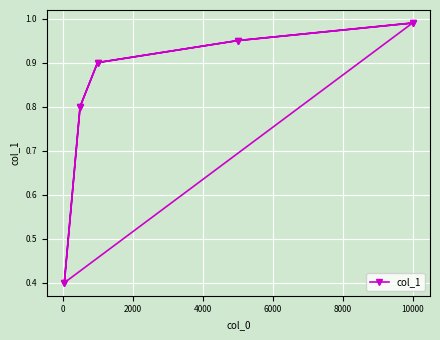

What is the minimum value shown in the chart?

0.4